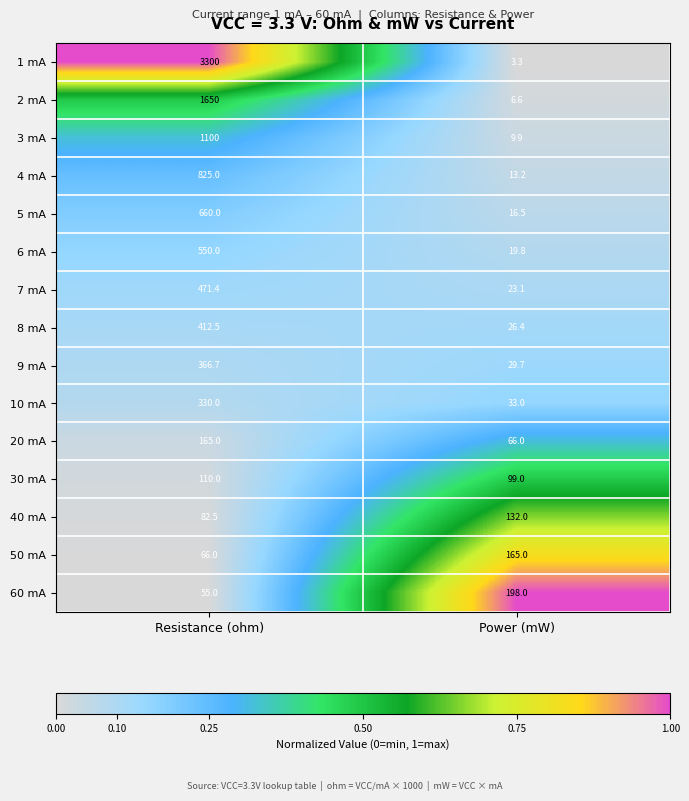

Reading left to right, transcribe all the data shown in this chart.

1 mA: Resistance (ohm)=3300.0	Power (mW)=3.3
2 mA: Resistance (ohm)=1650.0	Power (mW)=6.6
3 mA: Resistance (ohm)=1100.0	Power (mW)=9.9
4 mA: Resistance (ohm)=825.0	Power (mW)=13.2
5 mA: Resistance (ohm)=660.0	Power (mW)=16.5
6 mA: Resistance (ohm)=550.0	Power (mW)=19.8
7 mA: Resistance (ohm)=471.4	Power (mW)=23.1
8 mA: Resistance (ohm)=412.5	Power (mW)=26.4
9 mA: Resistance (ohm)=366.7	Power (mW)=29.7
10 mA: Resistance (ohm)=330.0	Power (mW)=33.0
20 mA: Resistance (ohm)=165.0	Power (mW)=66.0
30 mA: Resistance (ohm)=110.0	Power (mW)=99.0
40 mA: Resistance (ohm)=82.5	Power (mW)=132.0
50 mA: Resistance (ohm)=66.0	Power (mW)=165.0
60 mA: Resistance (ohm)=55.0	Power (mW)=198.0